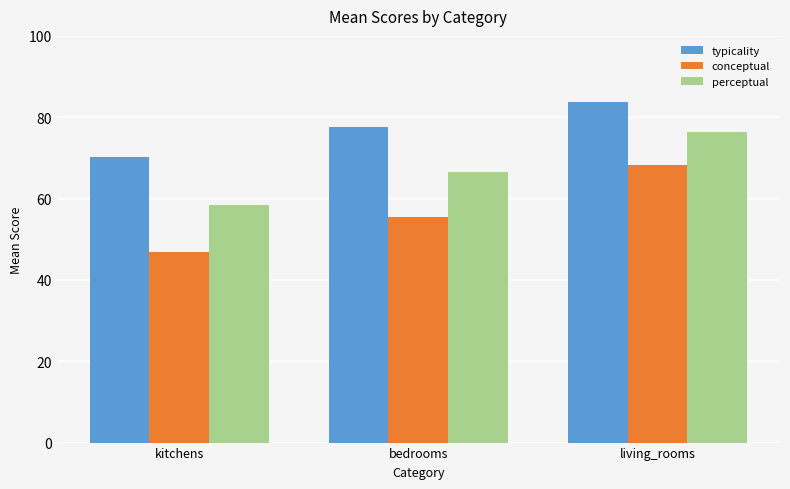

Rank the series at living_rooms from lowest to highest value.

conceptual, perceptual, typicality